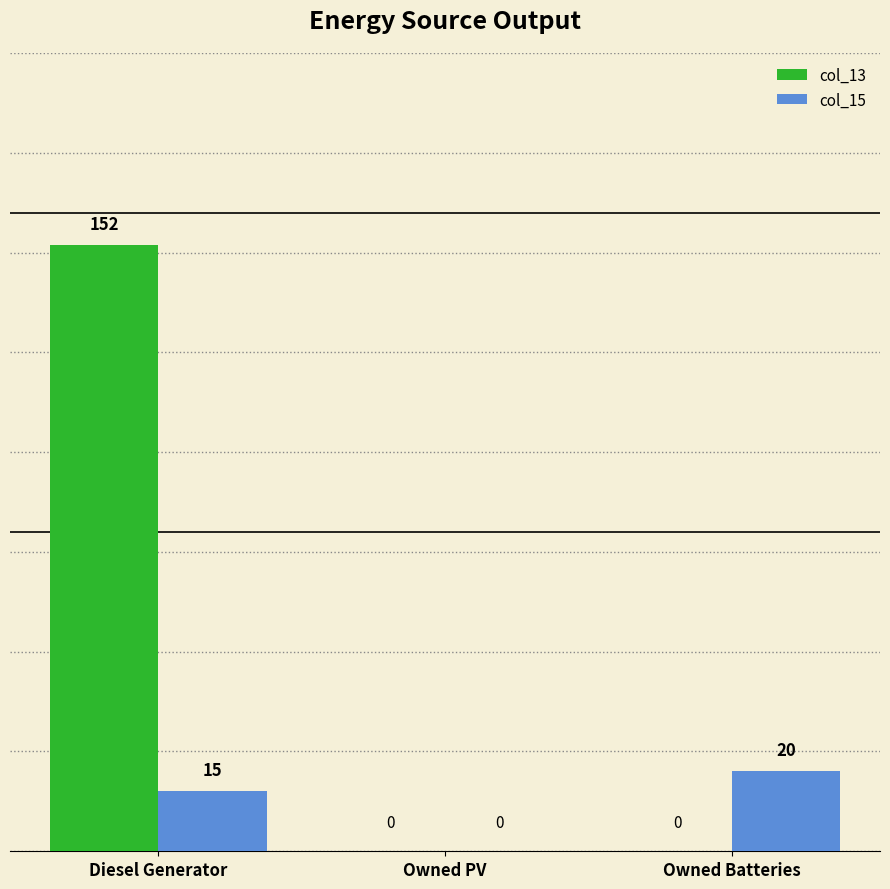

What is the sum of all col_13 values?

152